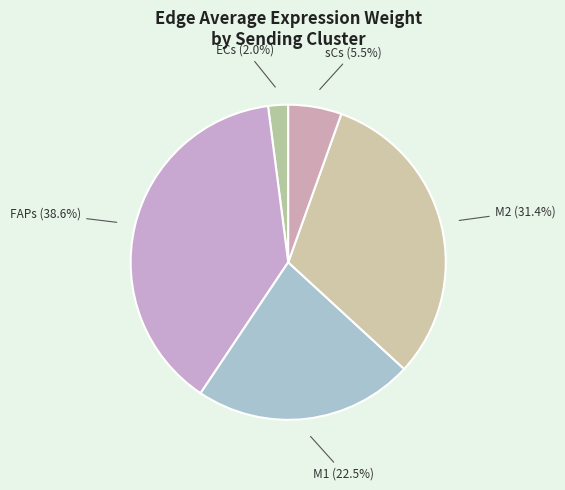

What is the smallest slice in the pie chart?

ECs